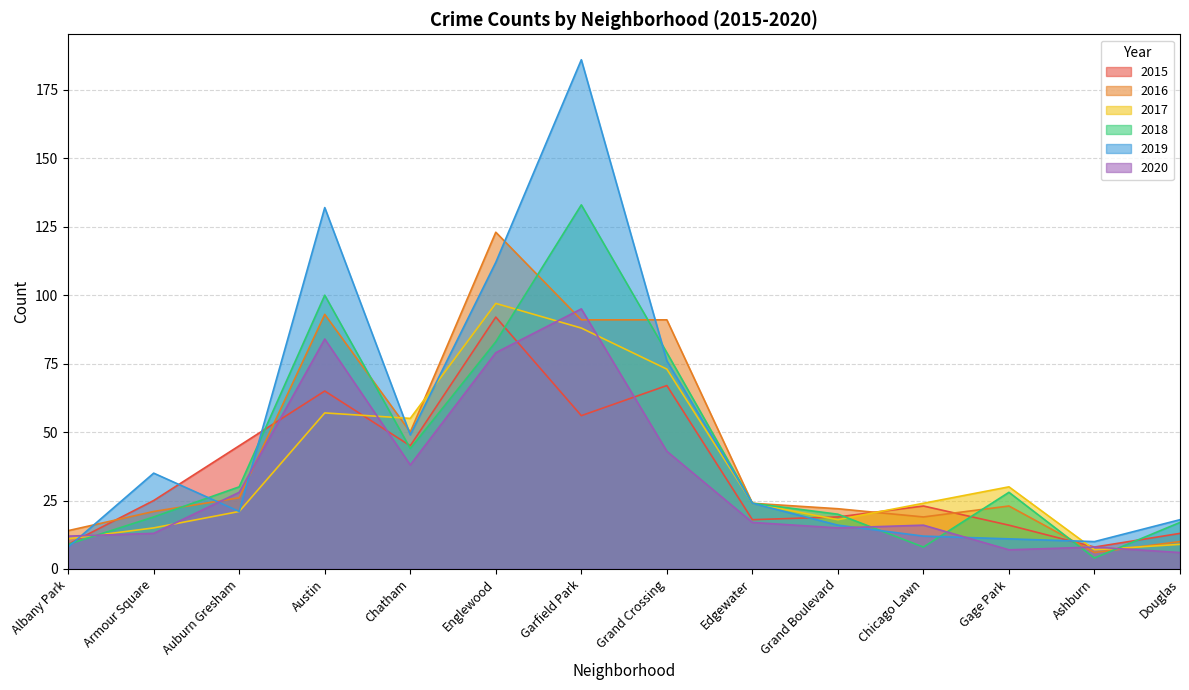

Rank the series by their maximum value, from highest to lowest.

2019, 2018, 2016, 2017, 2020, 2015